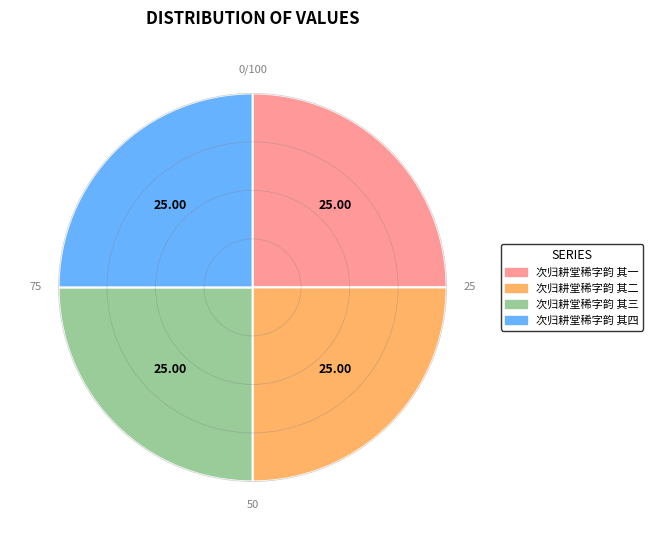

The 次归耕堂稀字韵 其四 slice represents 25% of the pie. True or false?

True